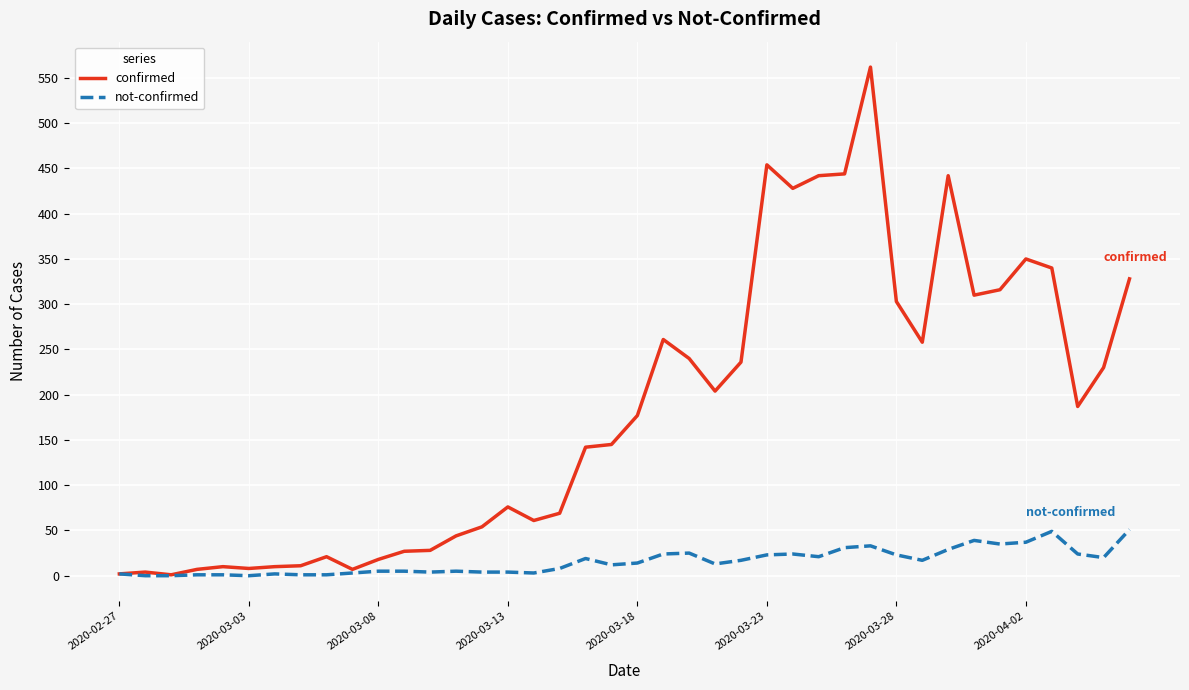

Which series has the widest spread of values?

confirmed